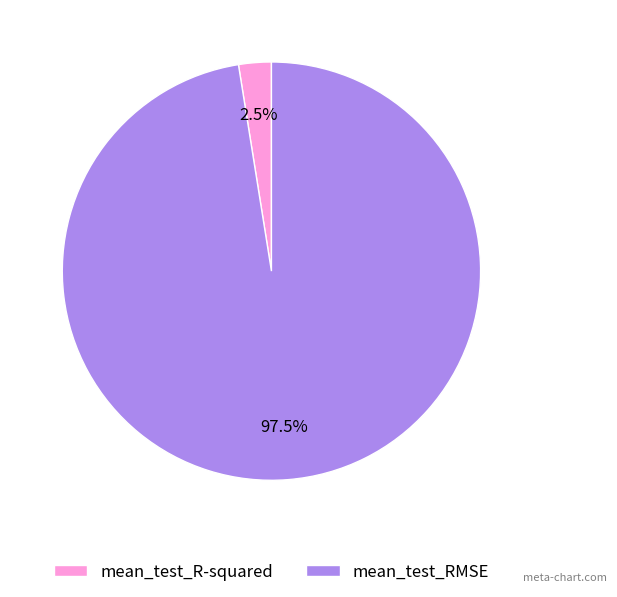

Does mean_test_R-squared account for over 50% of the chart?

No